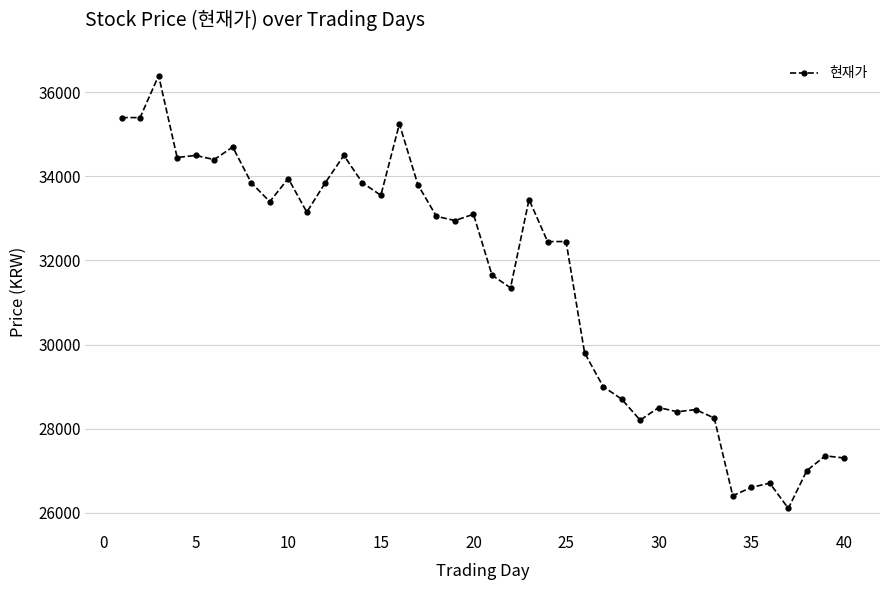

What is the smallest value displayed?

26100